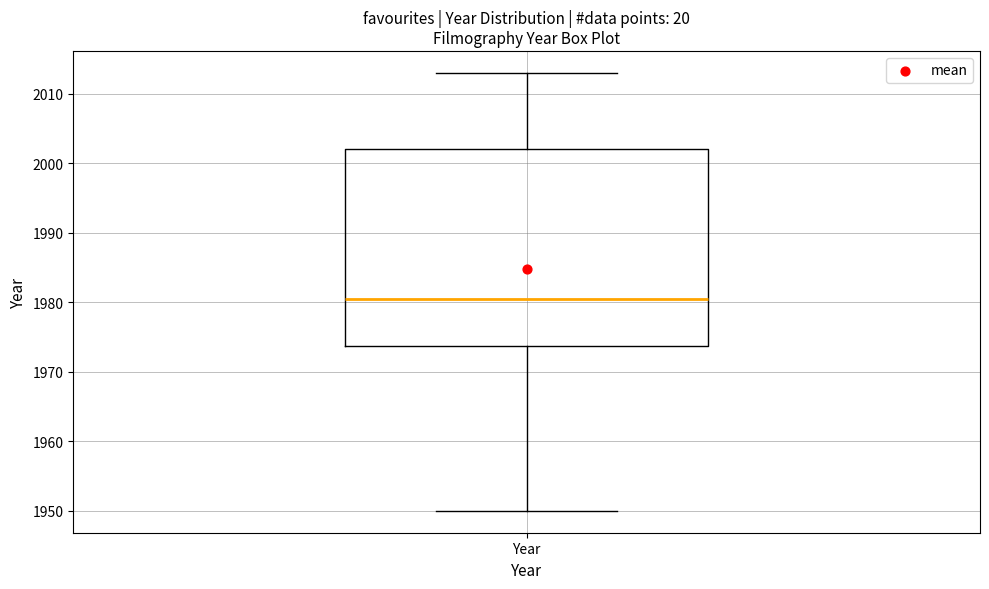

Where is the upper edge of the box for Year on the y-axis? The values are not printed on the chart, so give them approximately, as read against the axis.

2002